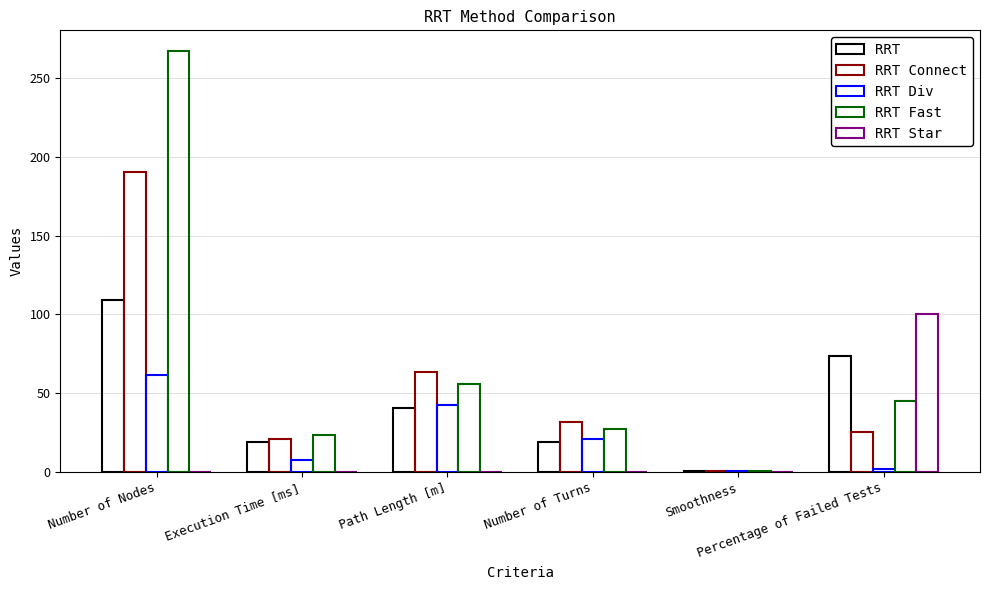

Does the chart contain stacked bars?

No